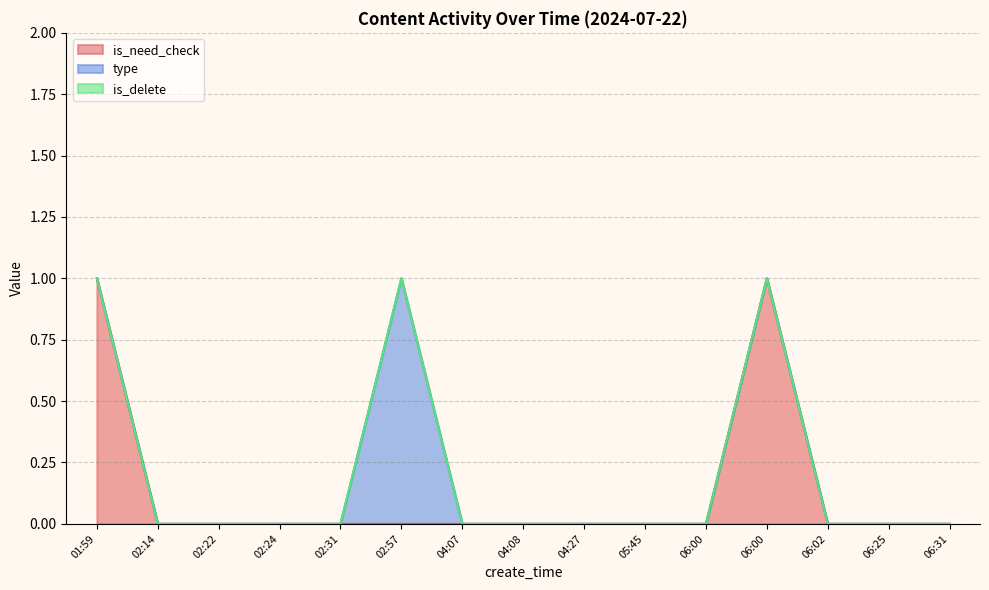

True or false: is_delete and type intersect in this chart.

False